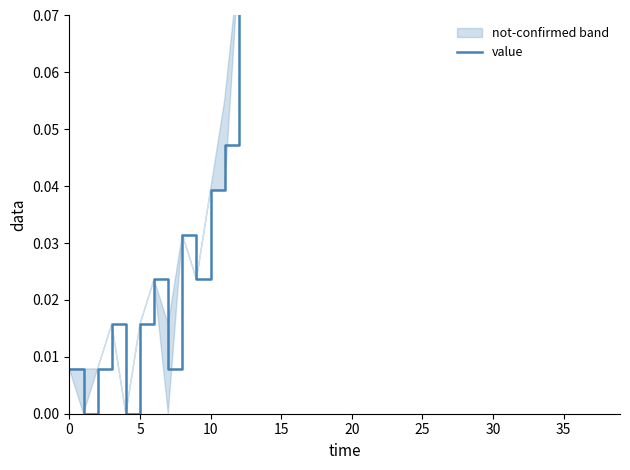

What is the difference between the maximum and minimum values?

1.0